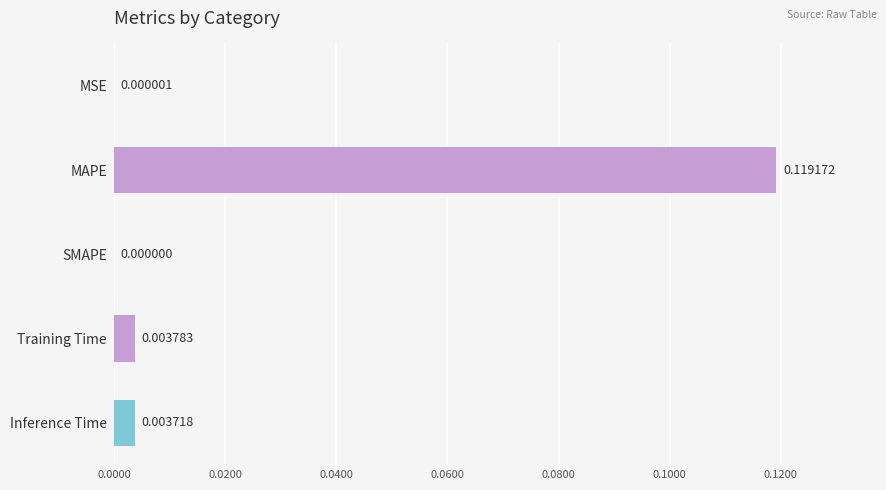

Are the bars horizontal?

Yes